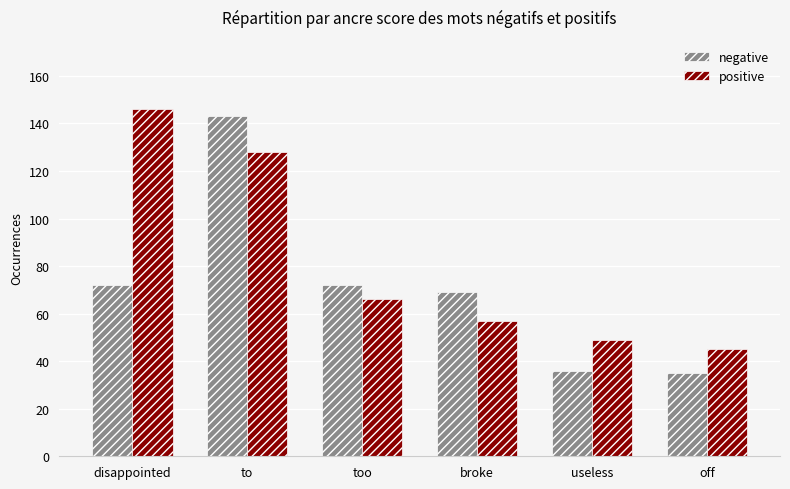

At disappointed, list the series in order from largest to smallest.

positive, negative